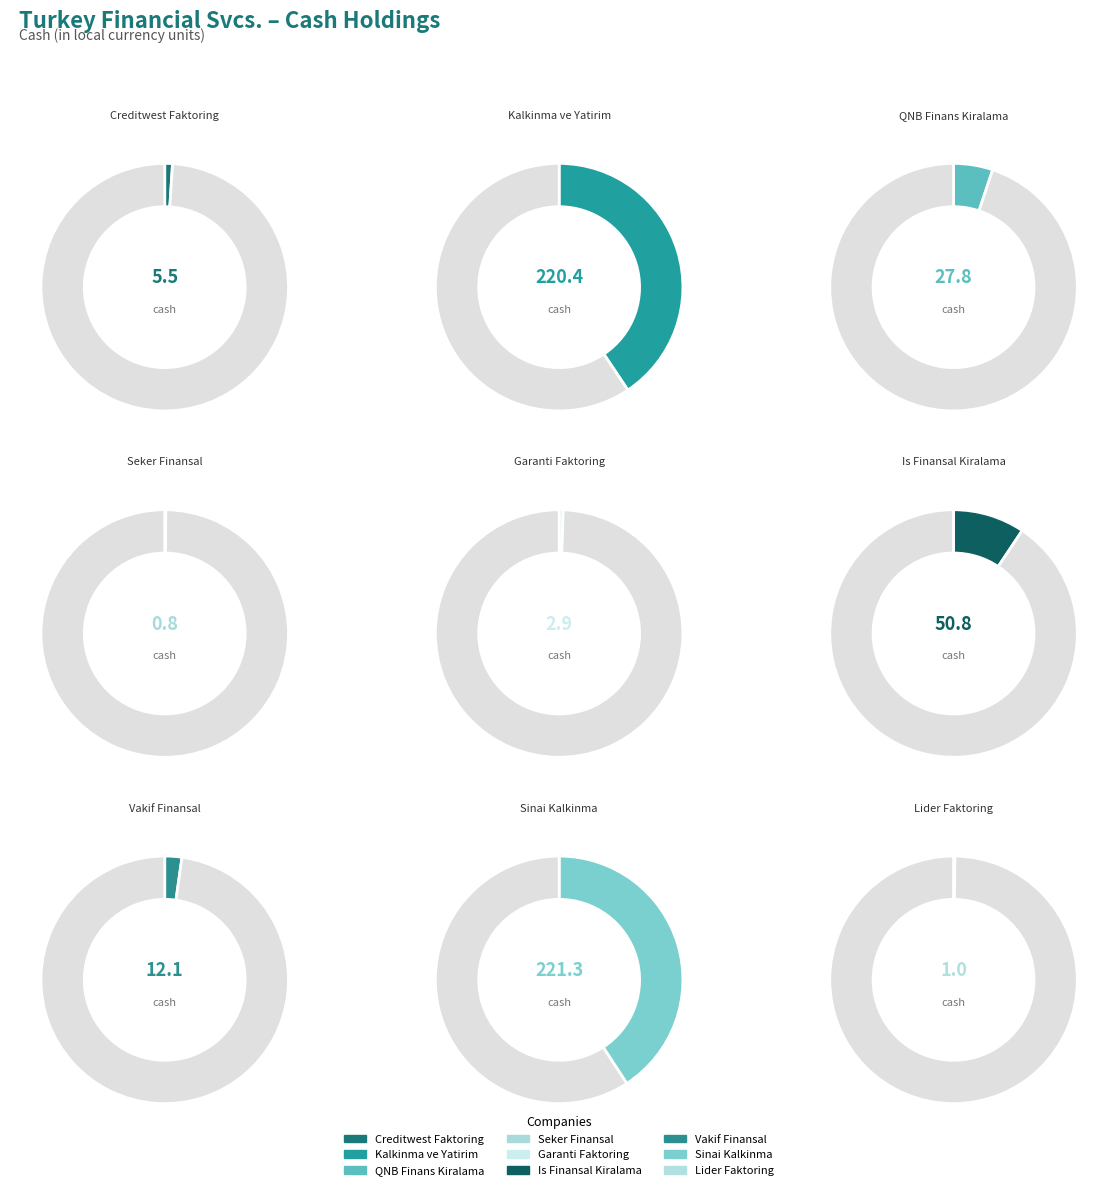

What is the change in value from QNB Finans Kiralama to Is Finansal Kiralama?

+23.0